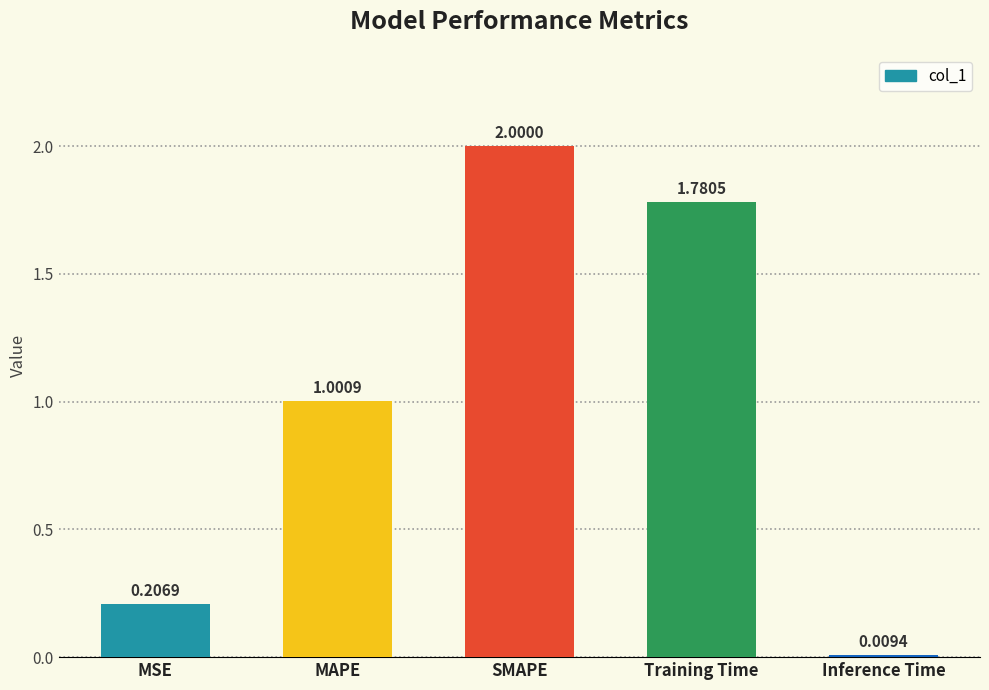

Which has a higher value, MAPE or MSE?

MAPE